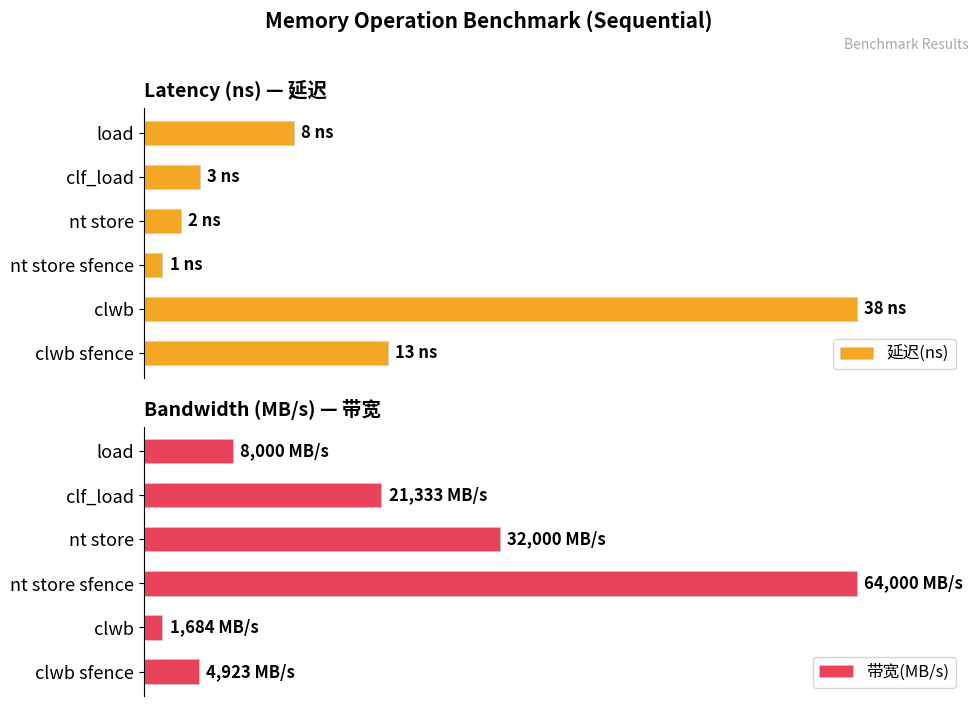

Is it true that 延迟(ns) equals 57.2 at clwb sfence?

False